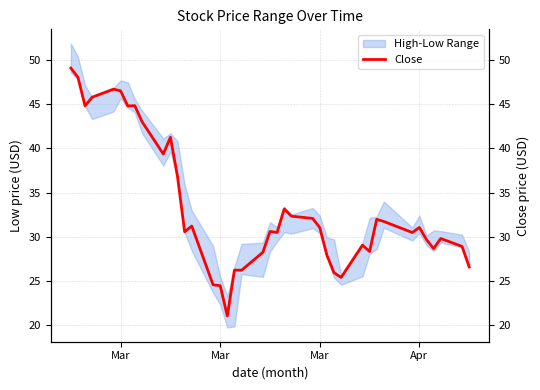

What is the smallest value displayed?

21.0